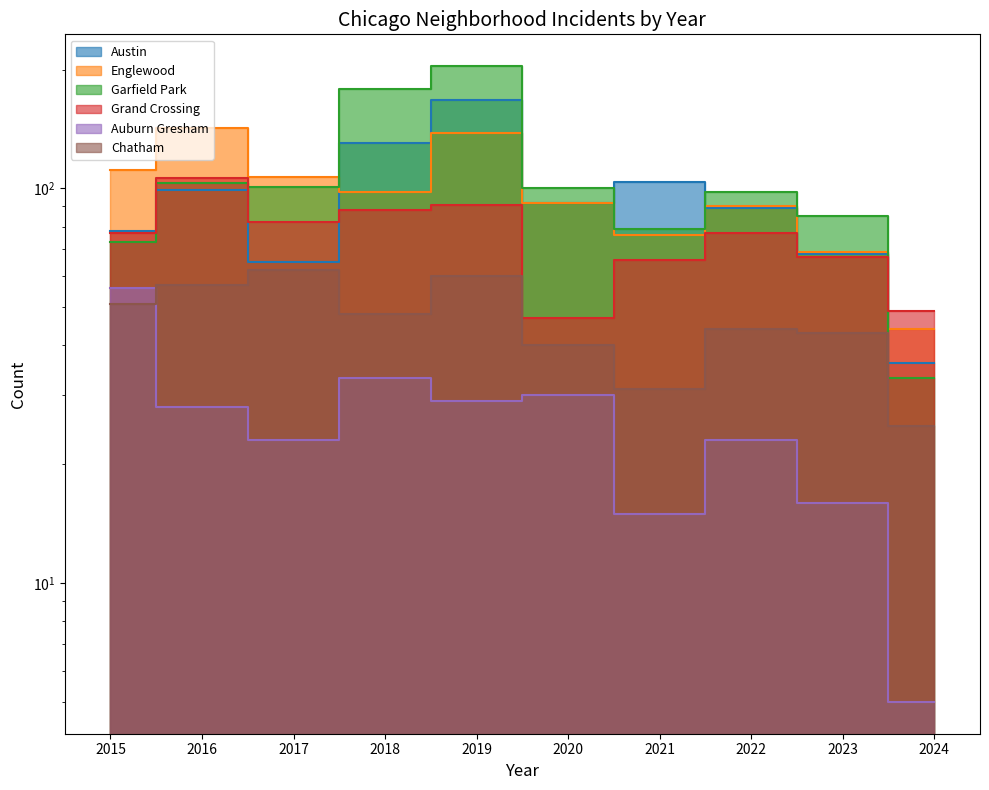

What is the total value across all series at 2023?

348